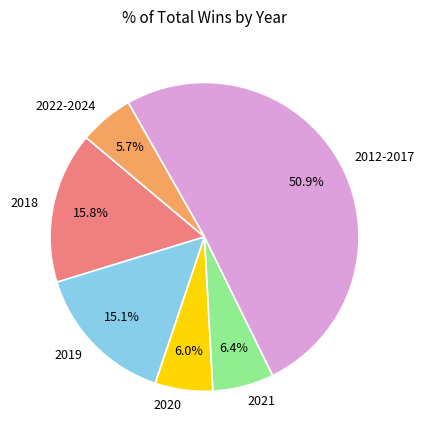

What percentage is NOT represented by 2018?

84.2%